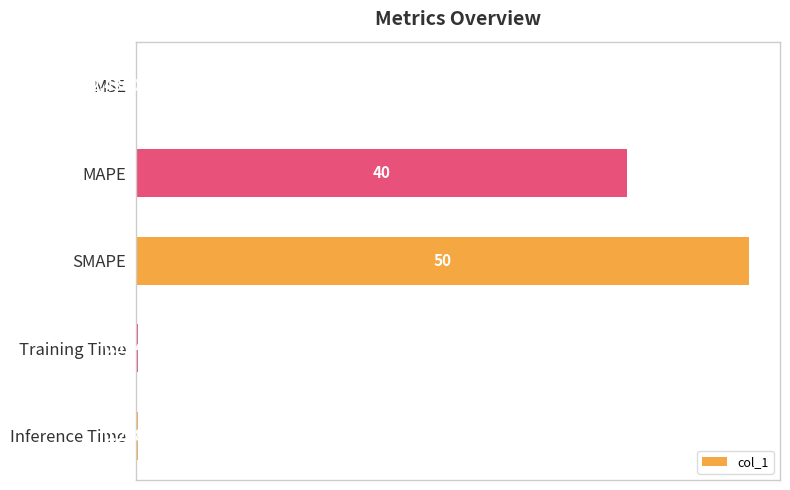

Which category has the highest value across all series?

SMAPE